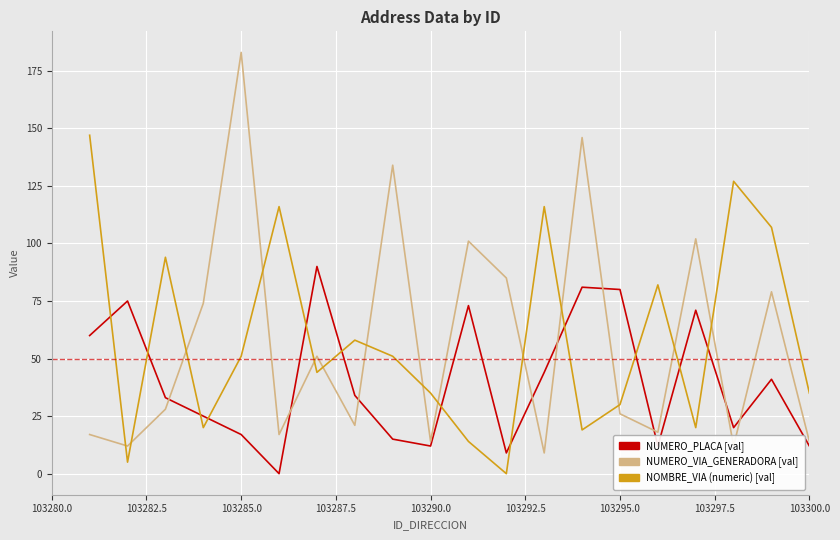

What is the greatest value displayed?

183